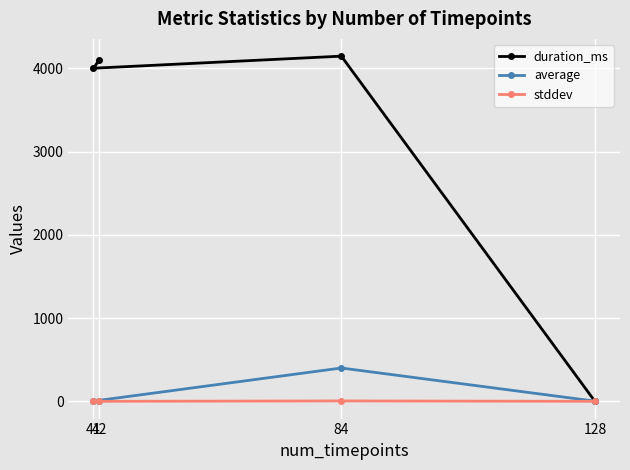

Is it true that duration_ms equals 4147.0 at 84?

True